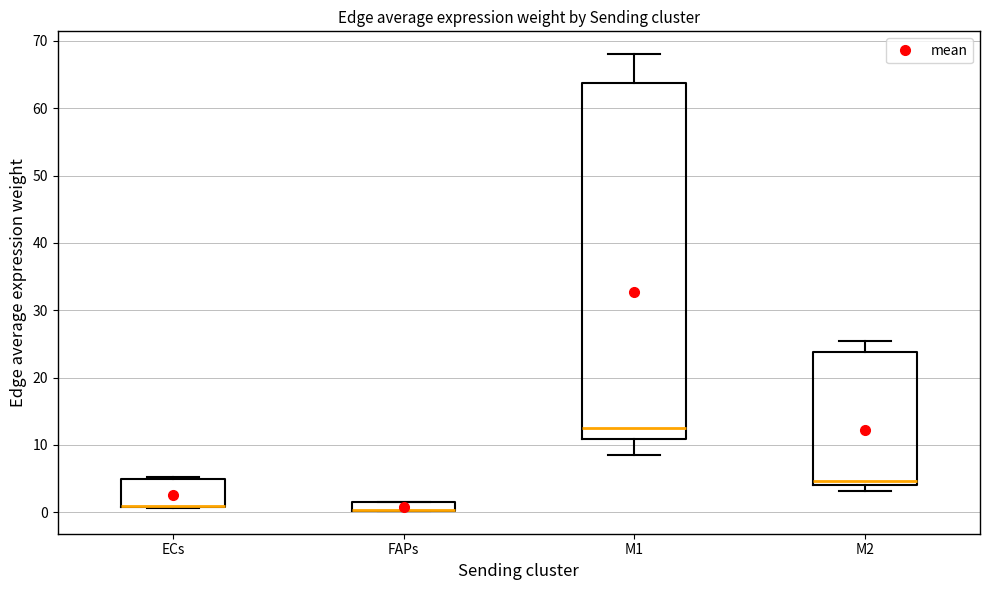

Which box is the tallest, from its lower edge to its upper edge?

M1